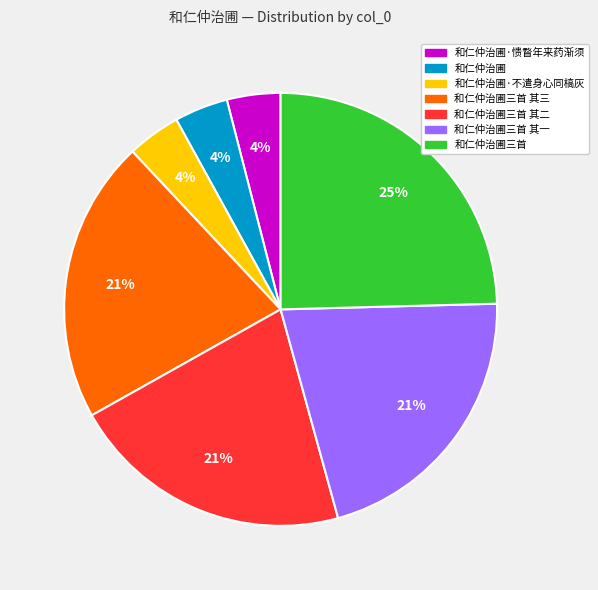

Between 和仁仲治圃三首 其一 and 和仁仲治圃, which is larger?

和仁仲治圃三首 其一